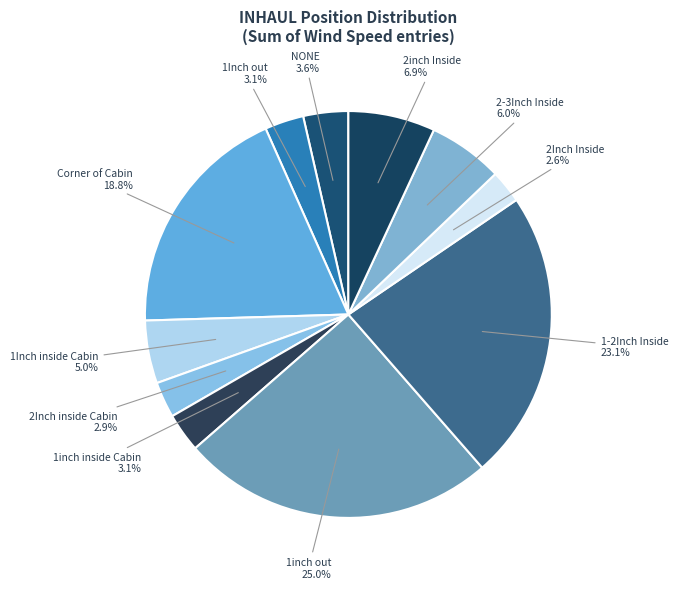

To the nearest percent, what is the difference between the largest and smallest slice percentages?

22%